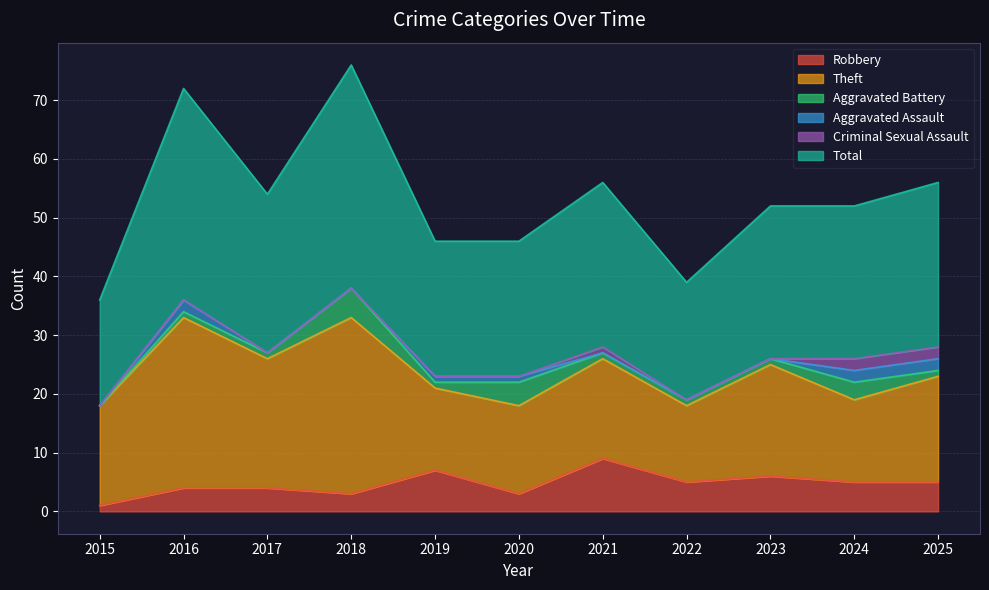

Which series has the widest spread of values?

Total